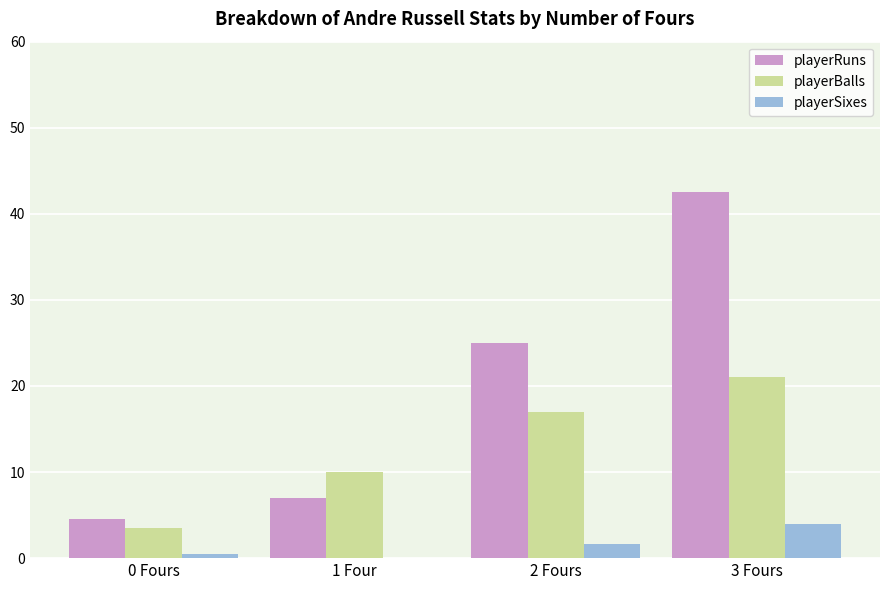

Which series changed the most between 1 Four and 2 Fours?

playerRuns